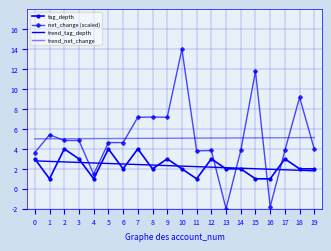

List the labels in order of tag_depth value, smallest first.

1, 4, 11, 15, 16, 6, 8, 10, 13, 14, 18, 19, 0, 3, 9, 12, 17, 2, 5, 7